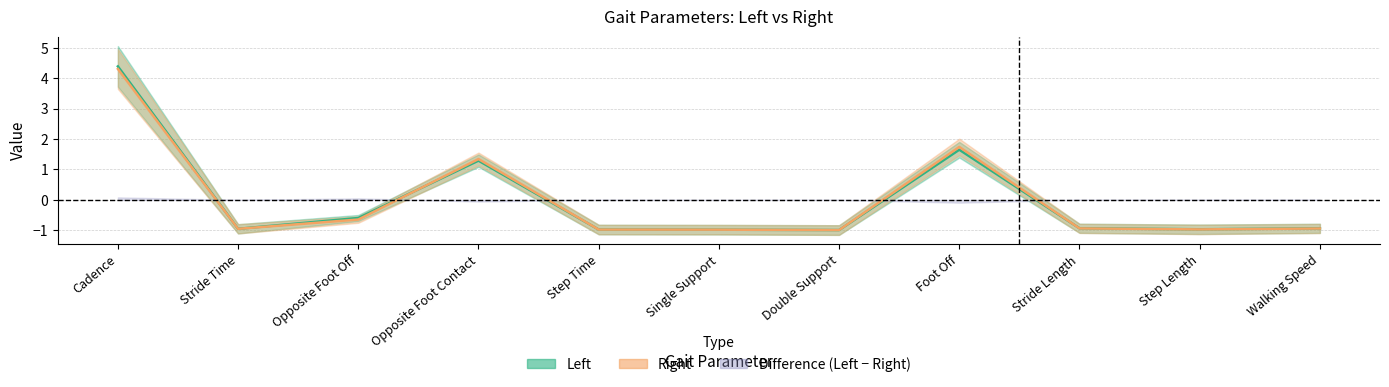

List the labels in order of Left value, largest first.

Cadence, Foot Off, Opposite Foot Contact, Opposite Foot Off, Stride Length, Walking Speed, Stride Time, Step Length, Step Time, Single Support, Double Support